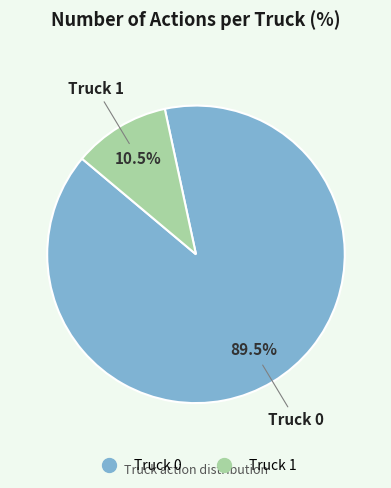

What is the majority slice?

Truck 0